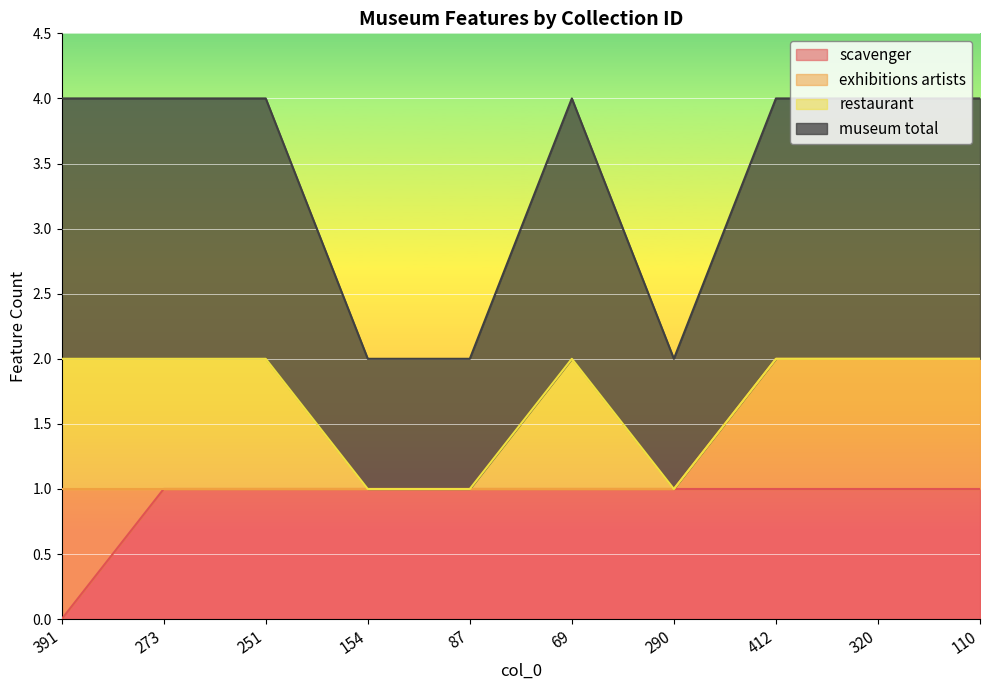

True or false: scavenger has a value of 0 at 391.

True